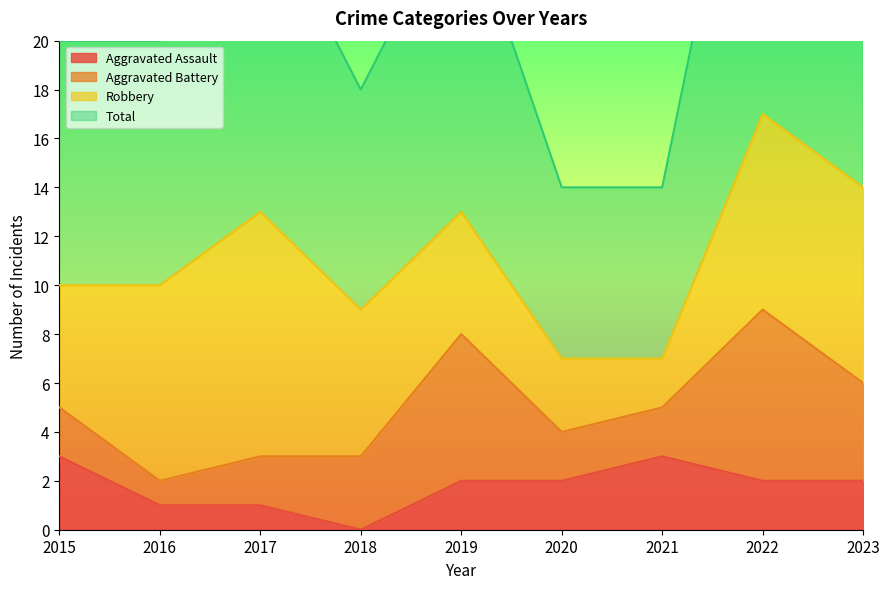

The Total series shows 14 at 2021. True or false?

True